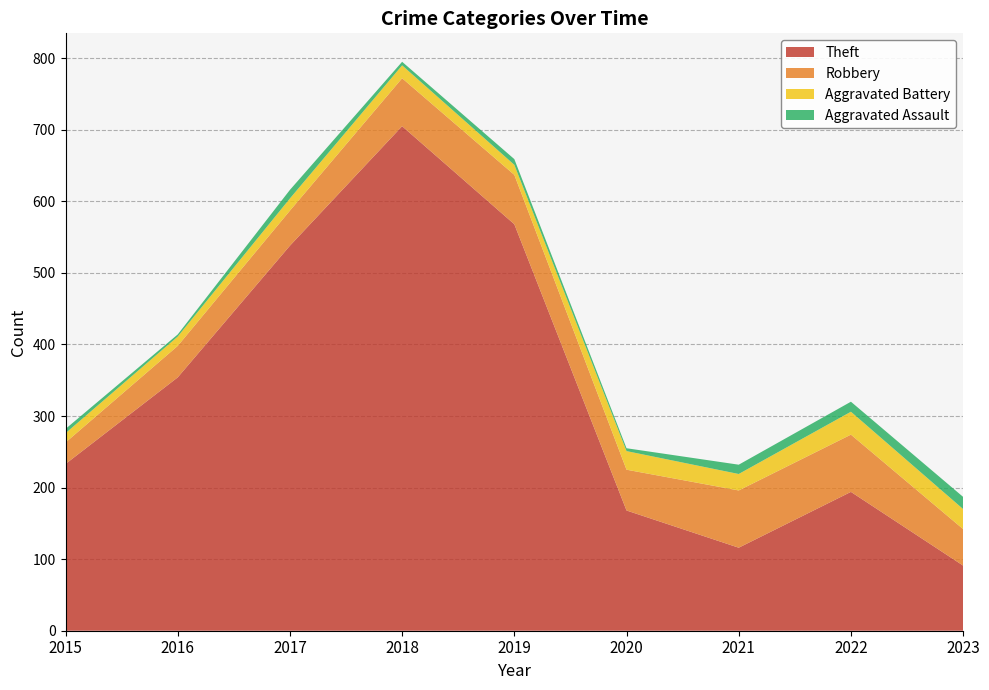

Reading left to right, list all the values displayed in this chart.

Theft: 2015=233	2016=354	2017=538	2018=705	2019=568	2020=168	2021=116	2022=194	2023=91
Robbery: 2015=30	2016=44	2017=49	2018=67	2019=69	2020=57	2021=80	2022=80	2023=51
Aggravated Battery: 2015=13	2016=13	2017=17	2018=18	2019=14	2020=26	2021=23	2022=32	2023=28
Aggravated Assault: 2015=6	2016=3	2017=12	2018=5	2019=8	2020=4	2021=13	2022=14	2023=17